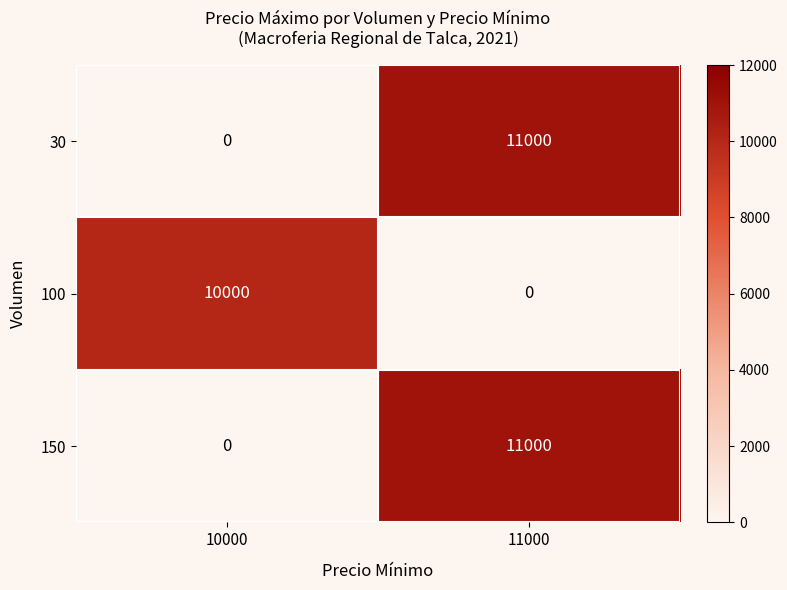

Reading left to right, list all the values displayed in this chart.

30: 10000=0	11000=11000
100: 10000=10000	11000=0
150: 10000=0	11000=11000